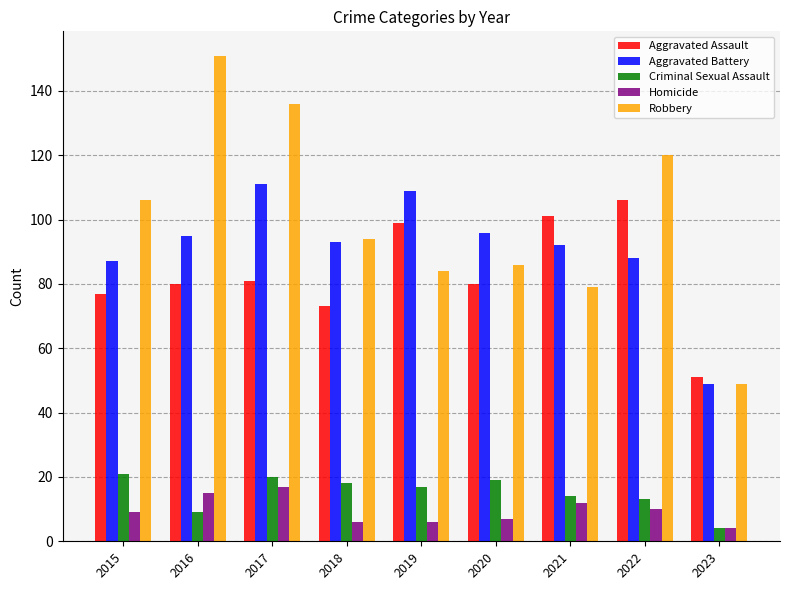

Reading left to right, extract all data points from this chart.

Aggravated Assault: 77	80	81	73	99	80	101	106	51
Aggravated Battery: 87	95	111	93	109	96	92	88	49
Criminal Sexual Assault: 21	9	20	18	17	19	14	13	4
Homicide: 9	15	17	6	6	7	12	10	4
Robbery: 106	151	136	94	84	86	79	120	49